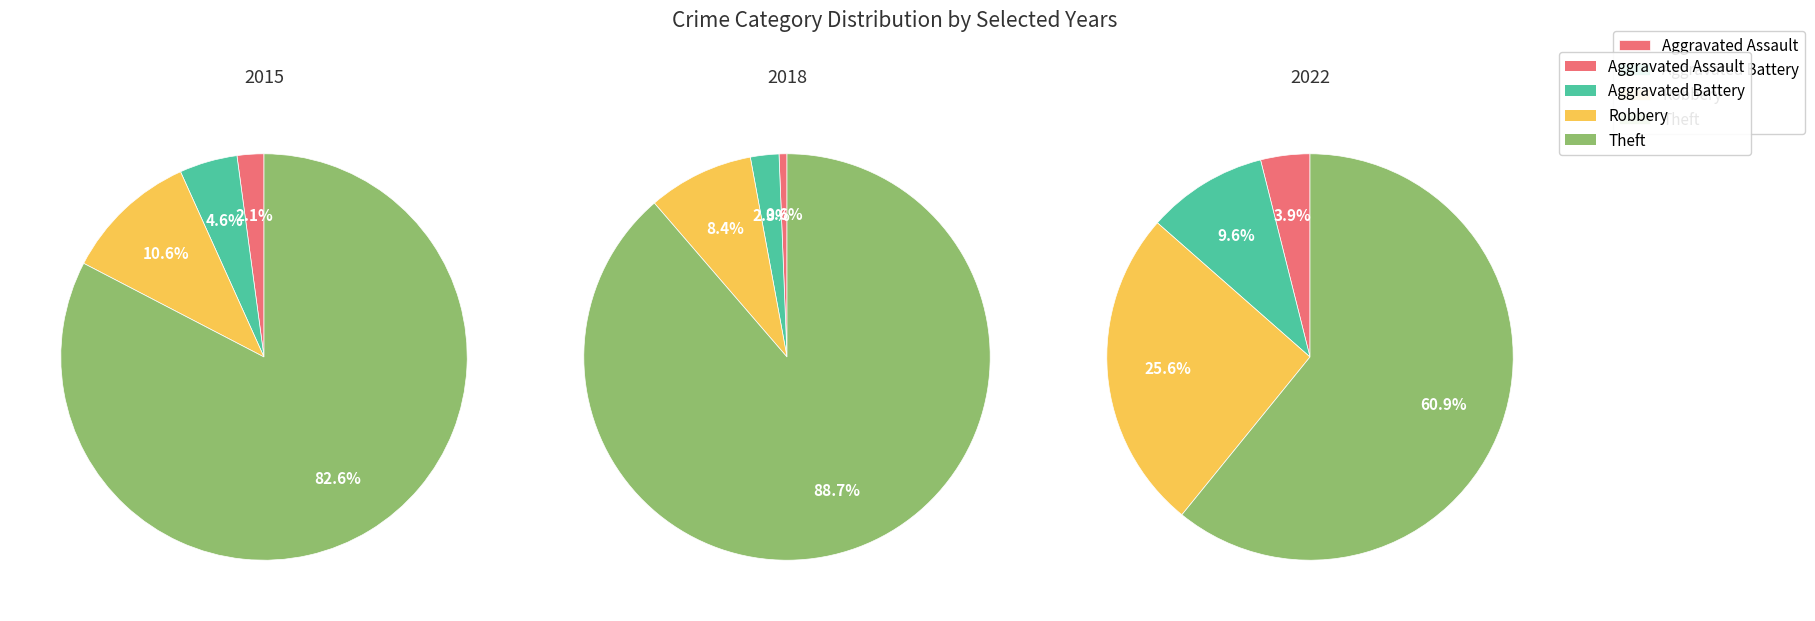

How many segments does this pie chart have?

4